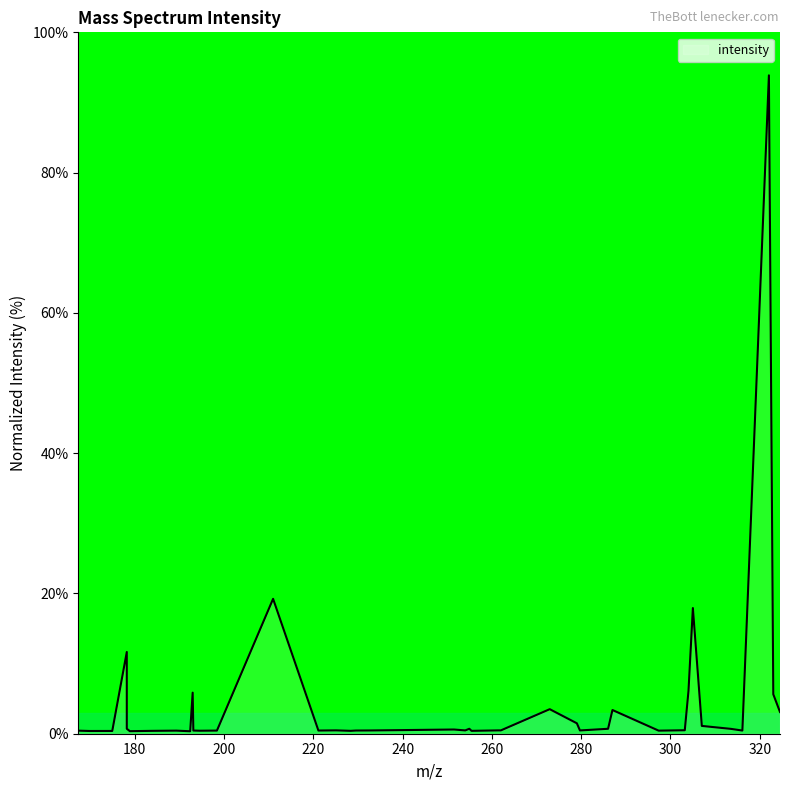

What is the difference between the maximum and minimum values?

93.5